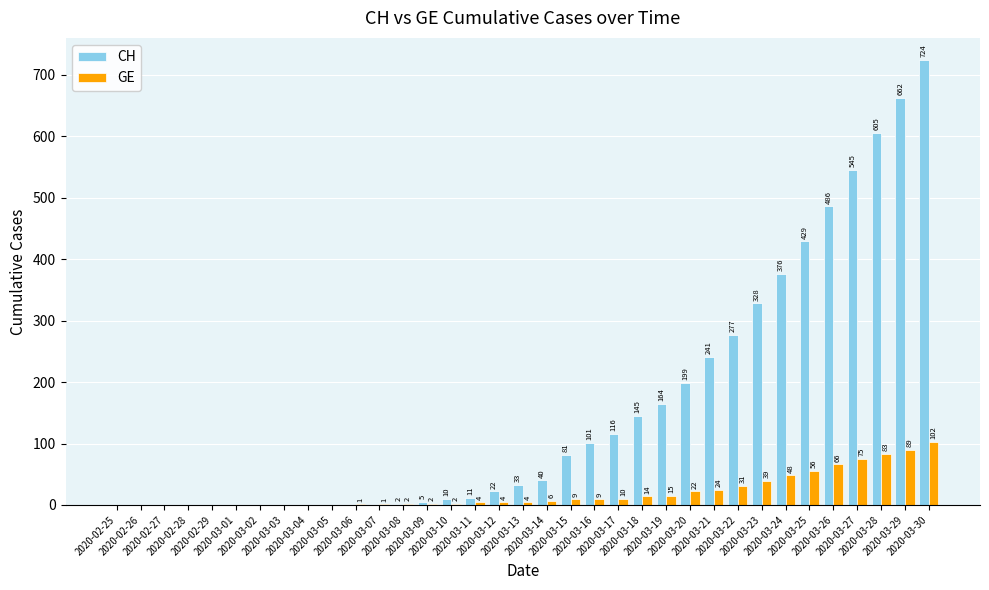

Reading left to right, list all the values displayed in this chart.

CH: 0	0	0	0	0	0	0	0	0	0	0	0	2	5	10	11	22	33	40	81	101	116	145	164	199	241	277	328	376	429	486	545	605	662	724
GE: 0	0	0	0	0	0	0	0	0	0	1	1	2	2	2	4	4	4	6	9	9	10	14	15	22	24	31	39	48	56	66	75	83	89	102